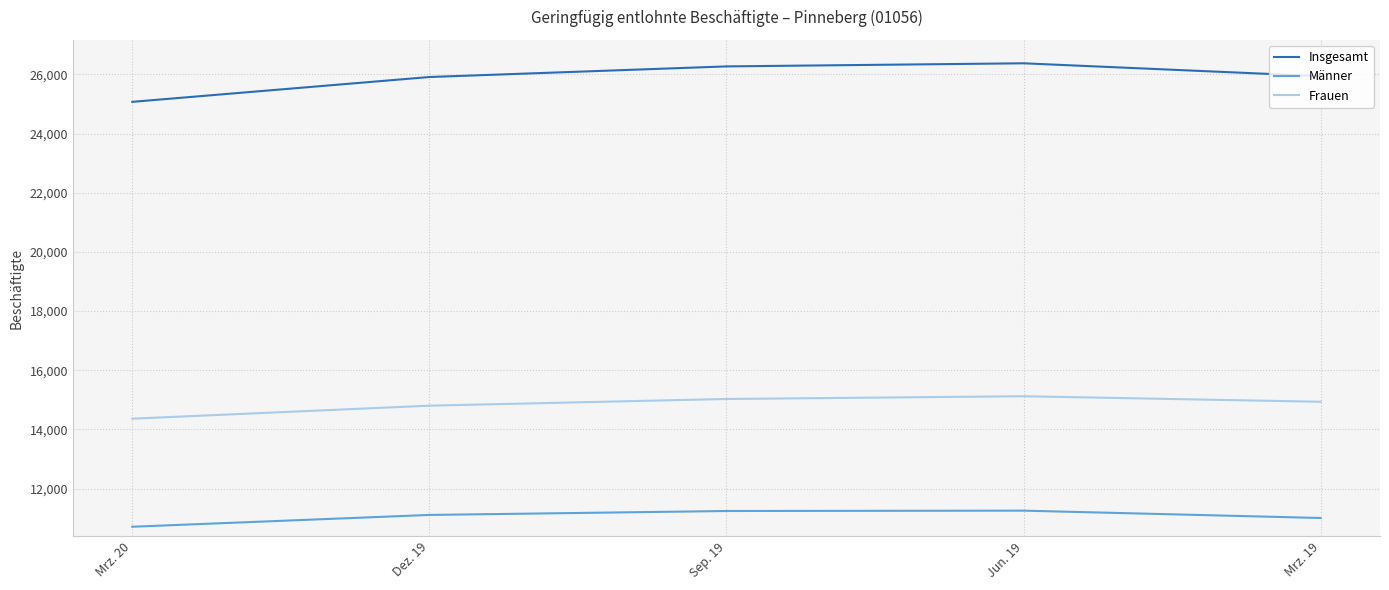

What is the average value of the Frauen series?

14848